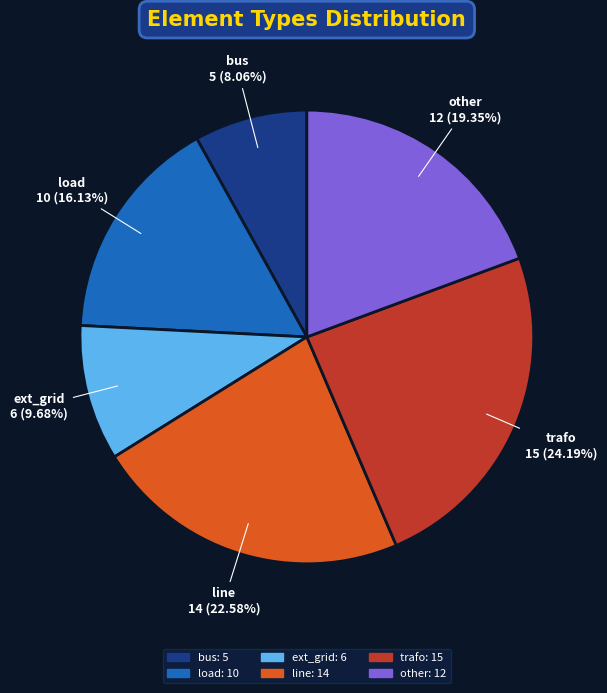

Which has a higher value, other or bus?

other